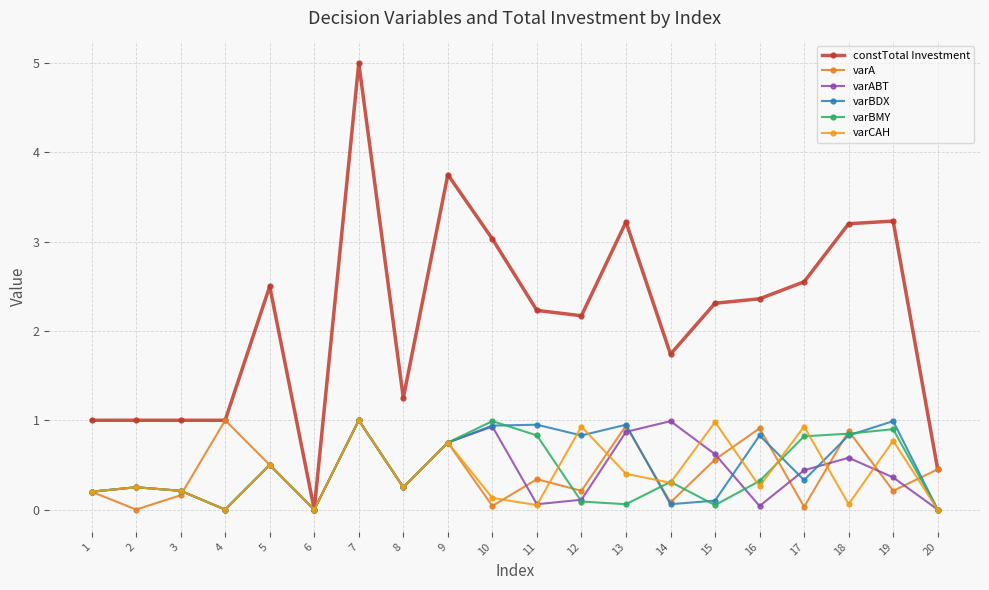

Is it true that varABT equals 0.8 at 9?

True